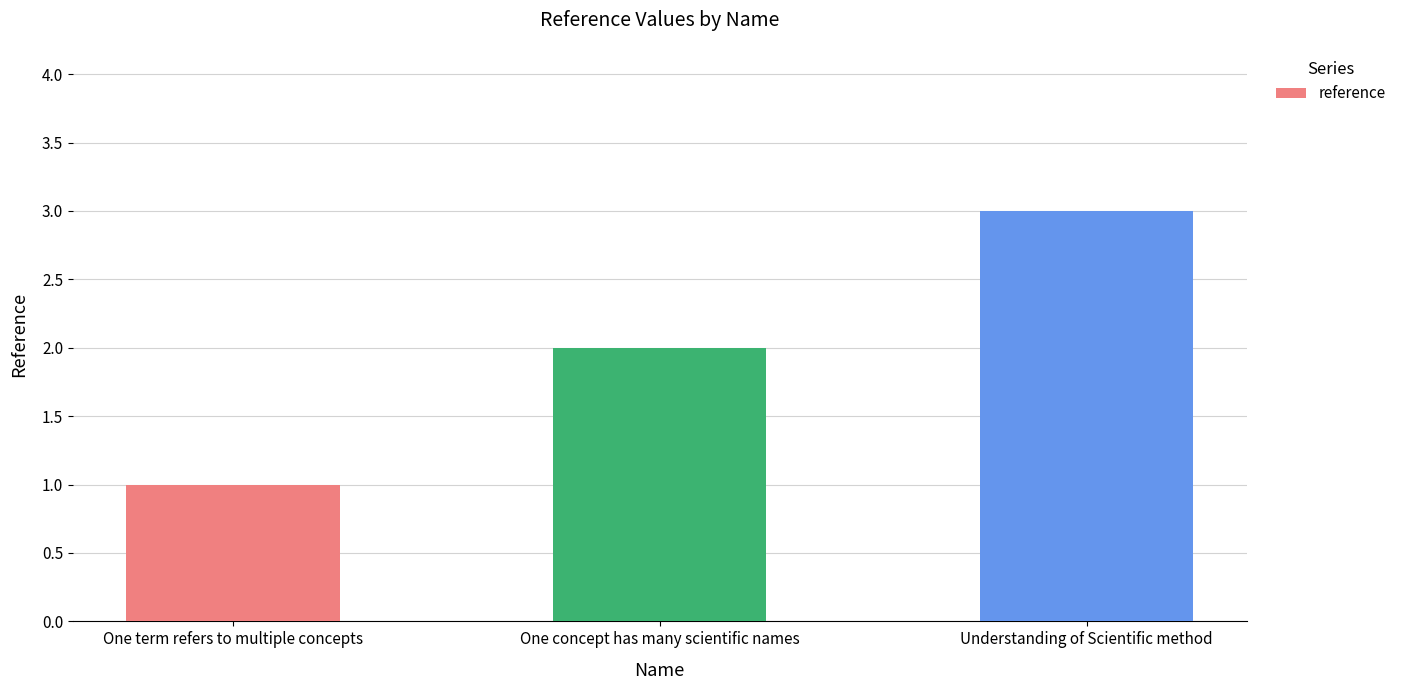

What is the sum of the values at Understanding of Scientific method and One concept has many scientific names?

5